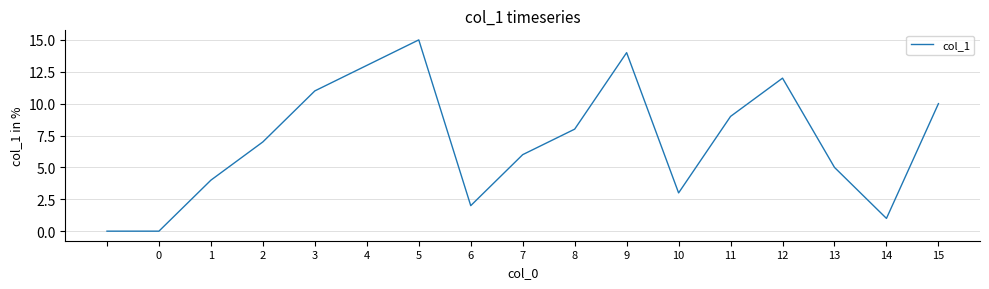

True or false: there are more than 1 points higher than both neighbors.

True